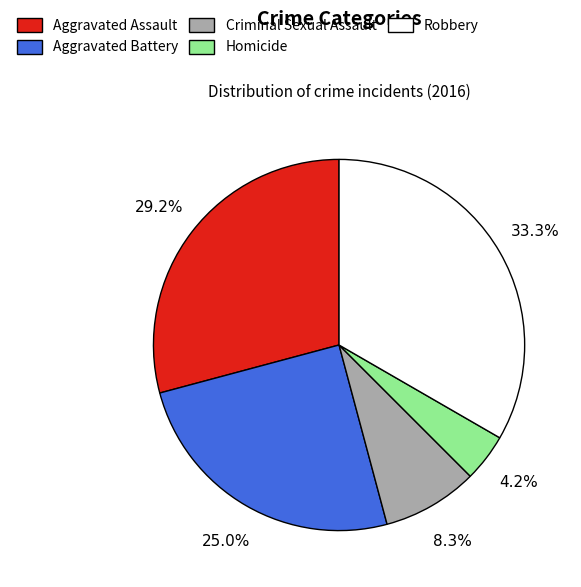

Rank the categories by value from highest to lowest.

Robbery, Aggravated Assault, Aggravated Battery, Criminal Sexual Assault, Homicide